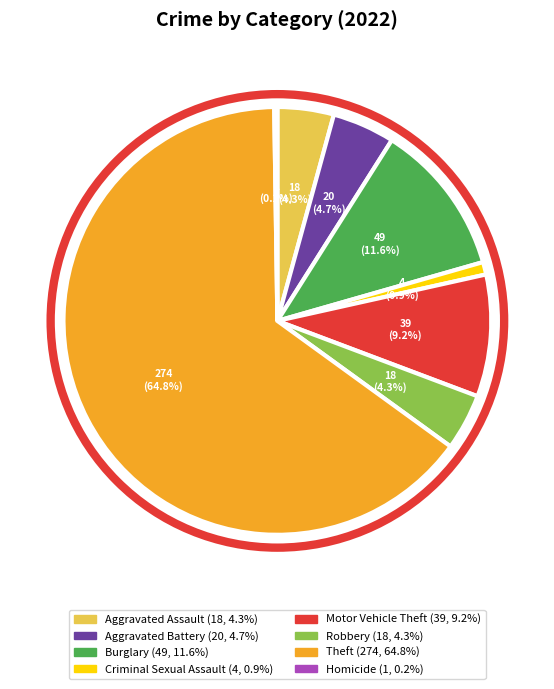

True or false: Aggravated Assault accounts for 15% of the total.

False